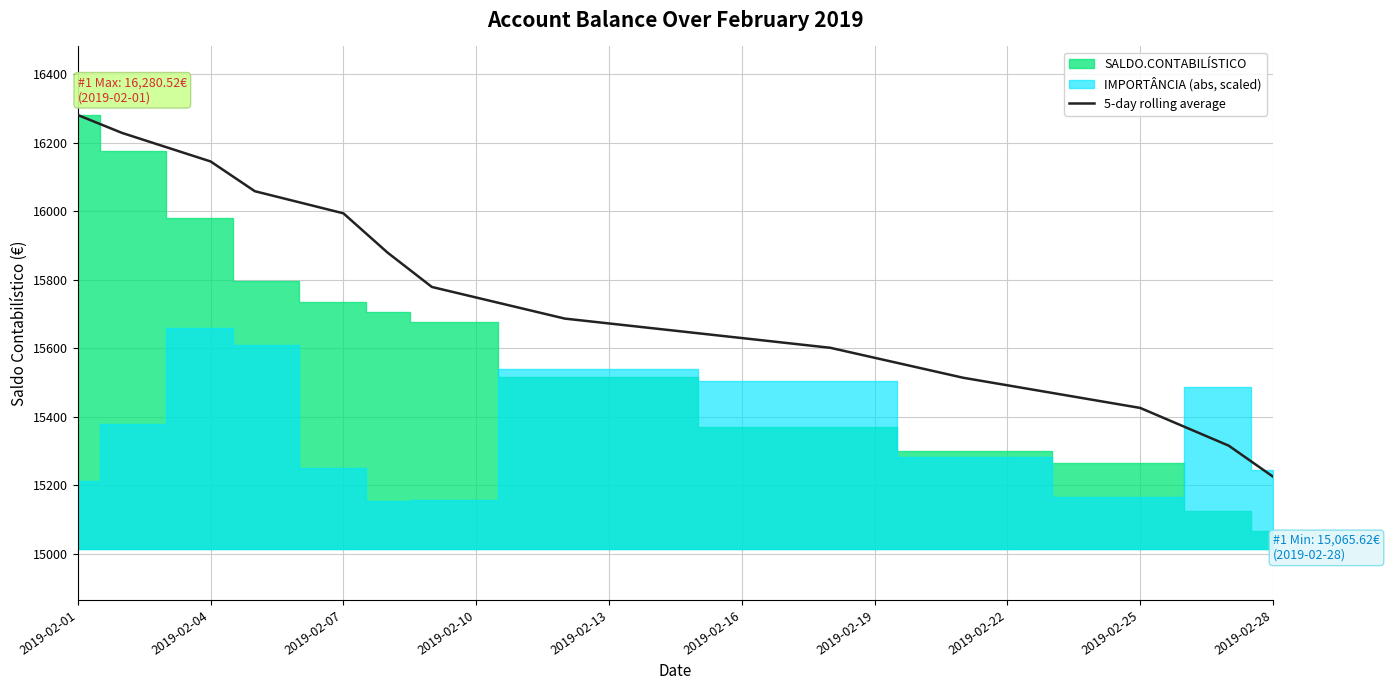

What is the lowest value of the 5-day rolling average series?

15225.5